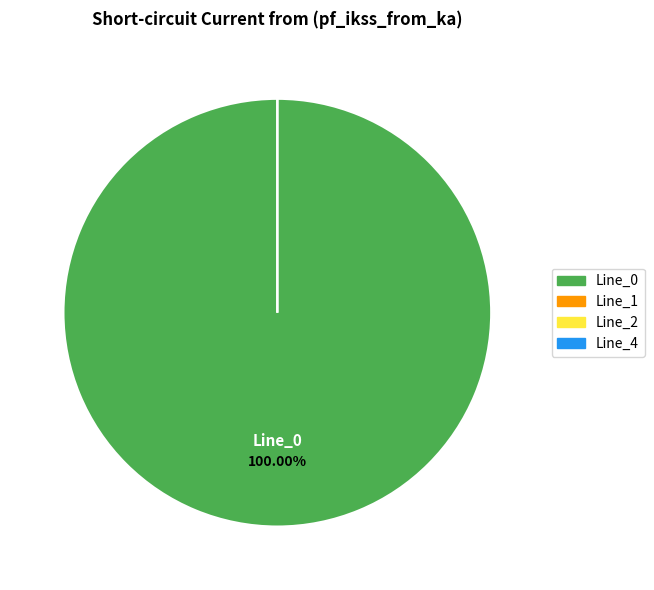

Is it true that Line_0 is 99% of the pie?

False